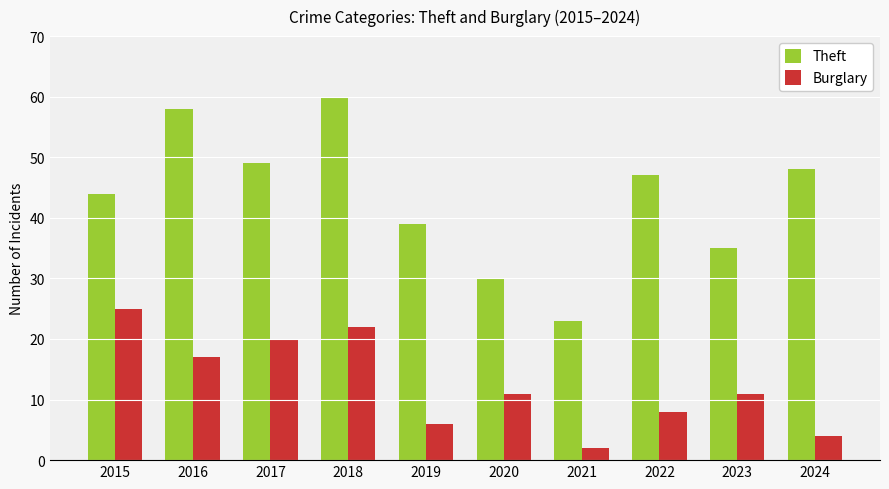

Is the value of Burglary at 2023 greater than the value of Theft at 2024?

No